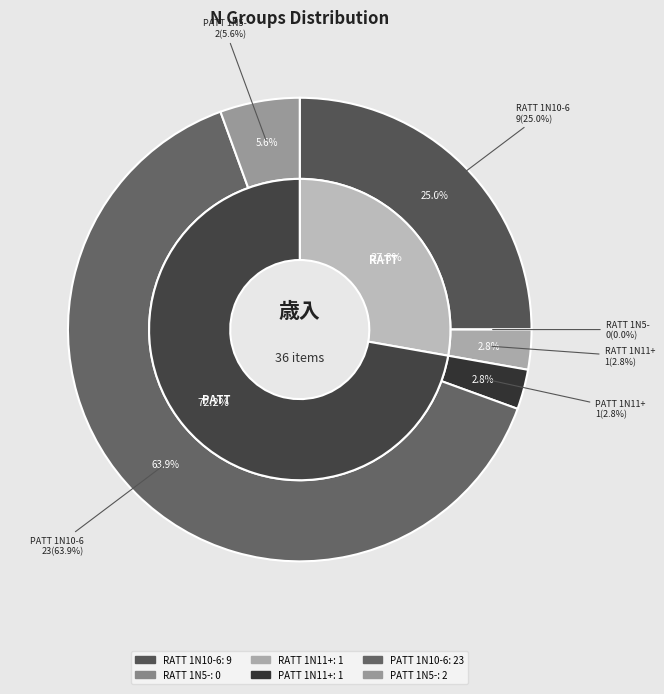

To the nearest percent, what percentage of the pie is RATT 1N11+?

3%